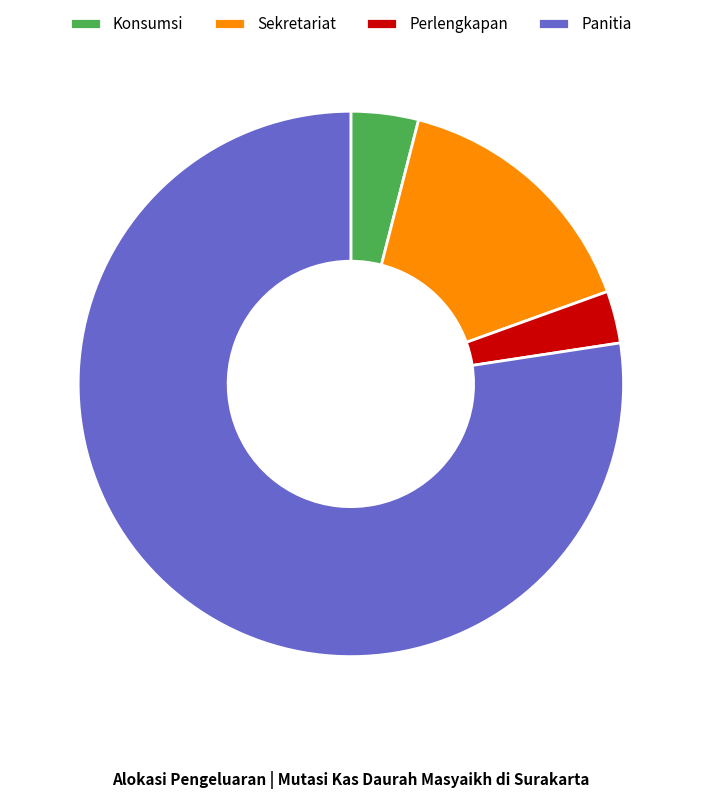

Does Sekretariat represent more than half of the total?

No